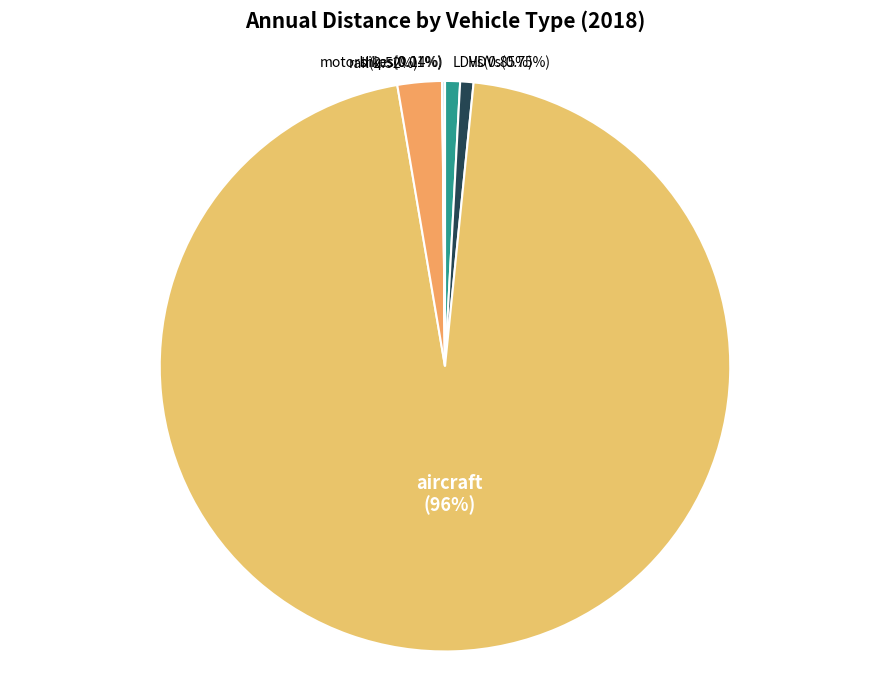

Is the sum of rail and HDVs greater than half?

No